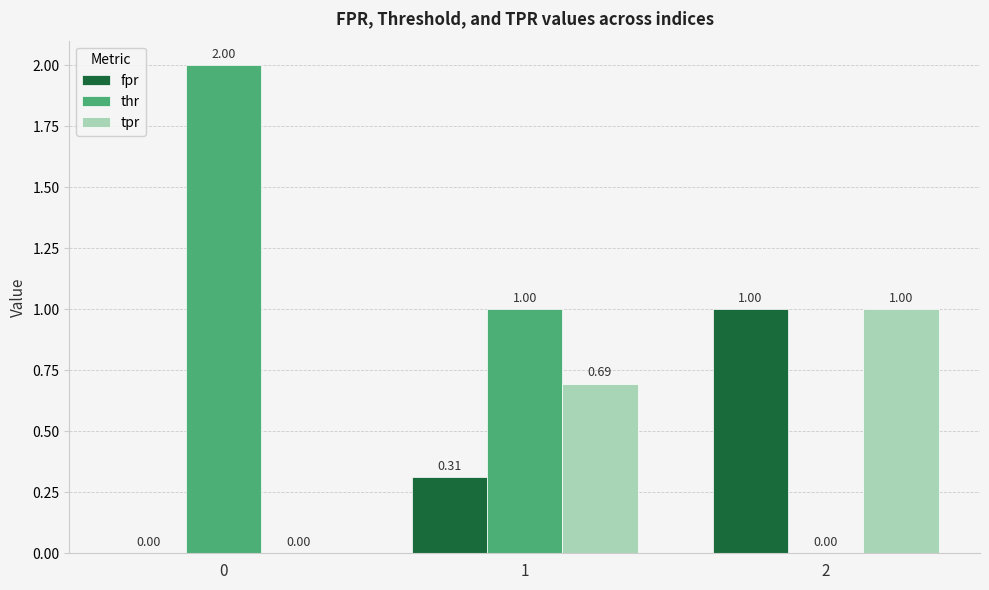

Between 0 and 2, which series saw the biggest shift?

thr